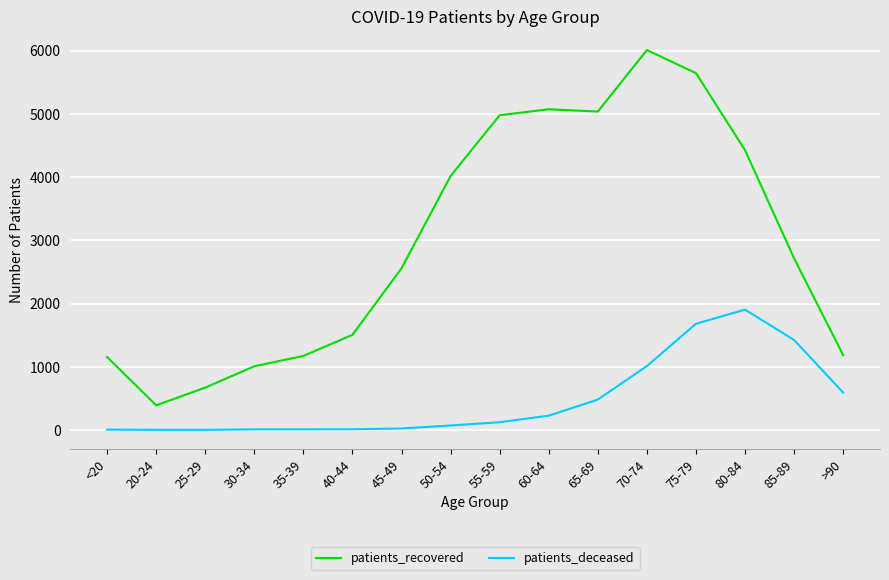

What is the difference between the highest and lowest values at >90?

590